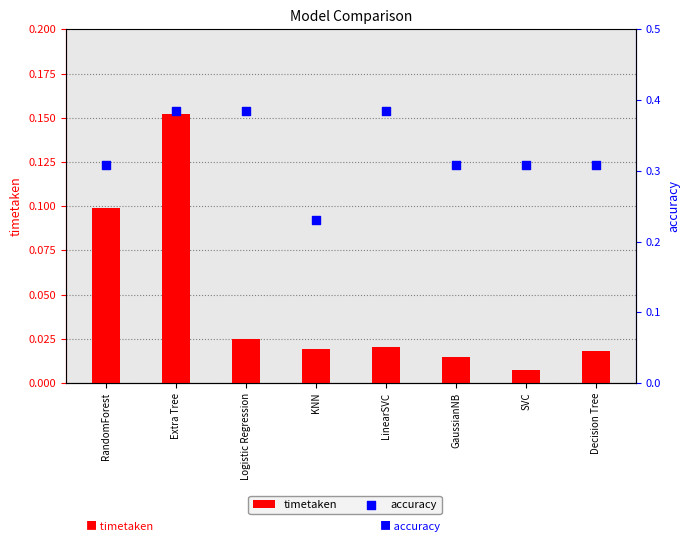

At which category is the sum across all series the highest?

Extra Tree